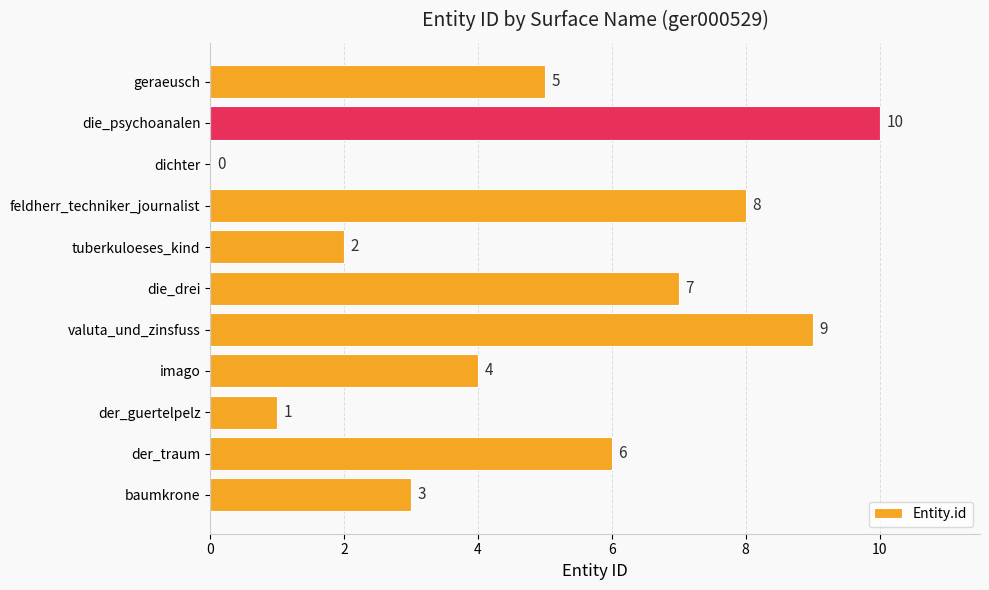

Count the values in the range 2 to 8.

7